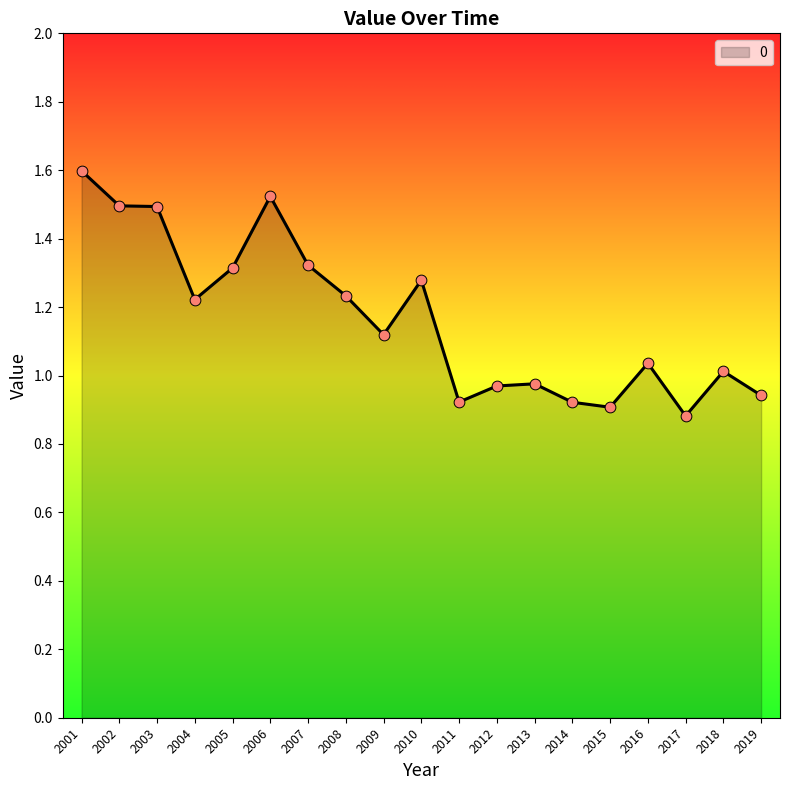

Between 2002 and 2004, which is larger?

2002